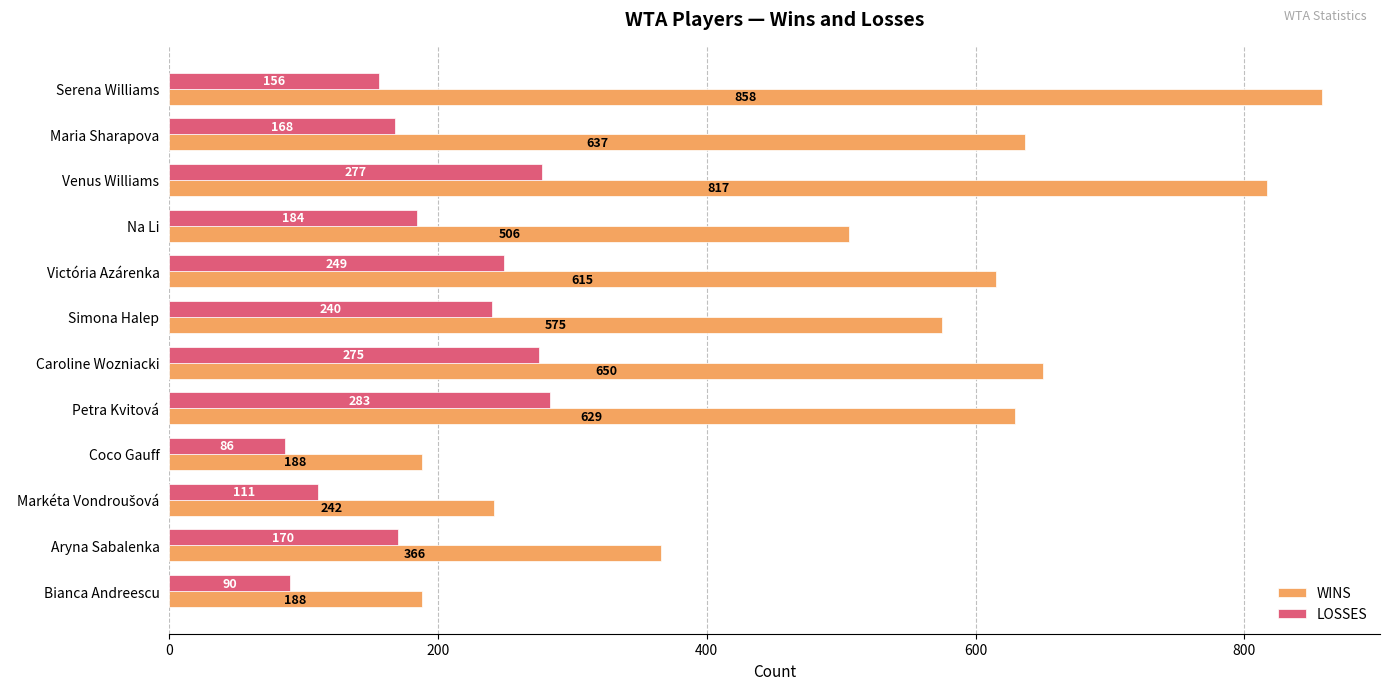

What is the average value of the LOSSES series?

191